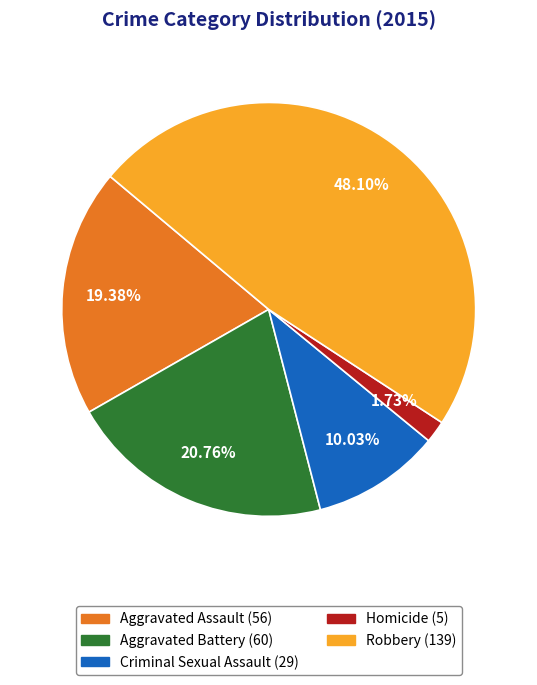

What percentage is NOT represented by Aggravated Assault?

80.6%